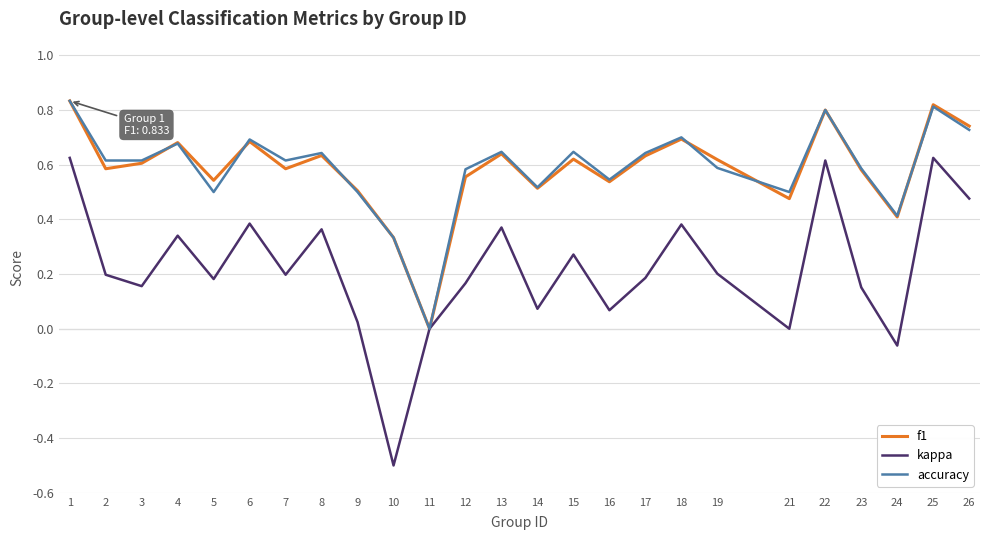

Which category has the lowest value in the kappa series?

10